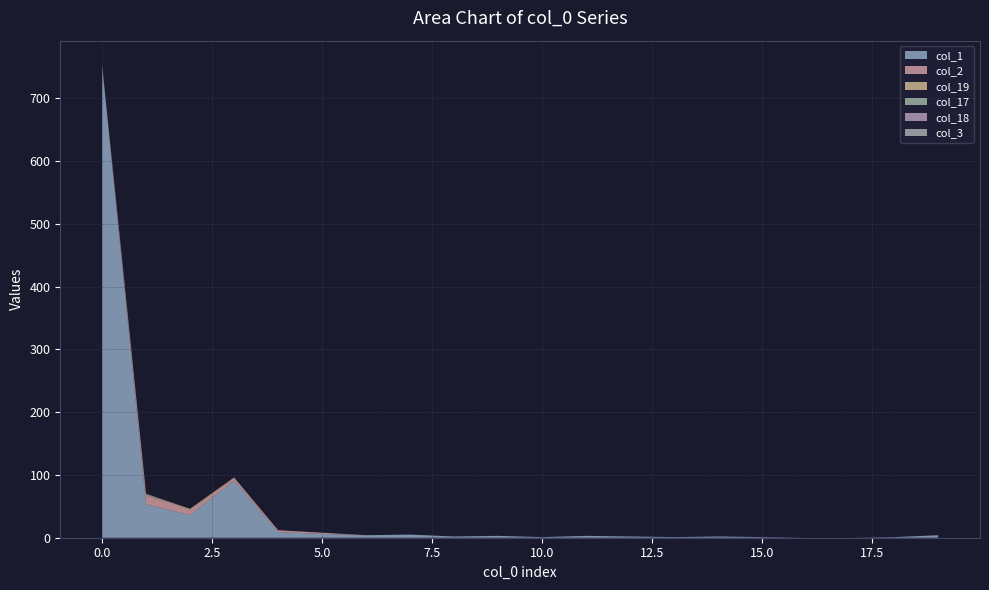

Reading left to right, extract all data points from this chart.

col_1: 752	53	36	91	9	6	4	5	2	3	1	3	2	1	2	1	0	0	1	4
col_2: 1	14	8	4	3	2	0	0	0	0	0	0	0	0	0	0	0	0	0	0
col_19: 0	1	2	1	0	0	0	0	0	0	0	0	0	0	0	0	0	0	0	0
col_17: 1	1	0	0	0	0	0	0	0	0	0	0	0	0	0	0	0	0	0	0
col_18: 0	1	0	0	0	0	0	0	0	0	0	0	0	0	0	0	0	0	0	0
col_3: 0	0	0	0	0	0	0	0	0	0	0	0	0	0	0	0	0	0	0	0